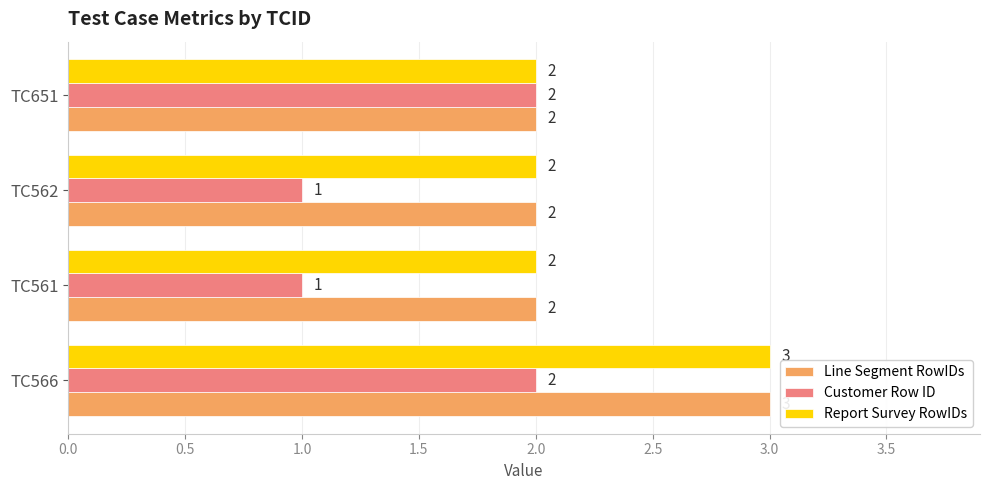

Is the value of Line Segment RowIDs at TC566 greater than the value of Customer Row ID at TC561?

Yes